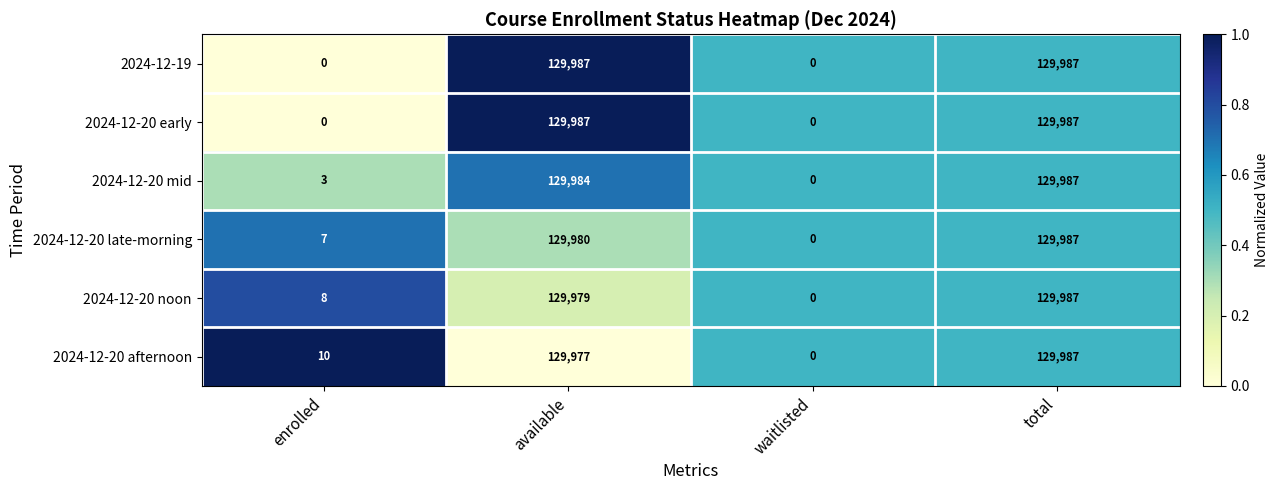

What is the maximum value for 2024-12-20 mid?

129987